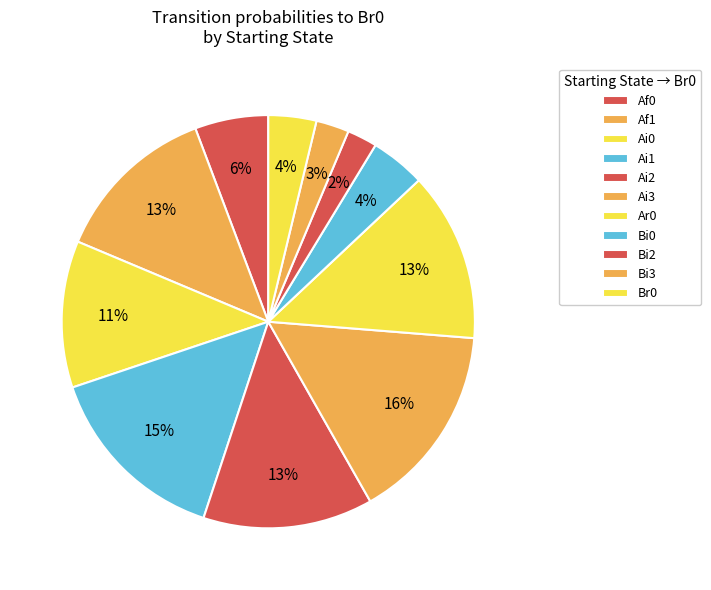

How many slices are in this pie chart?

11